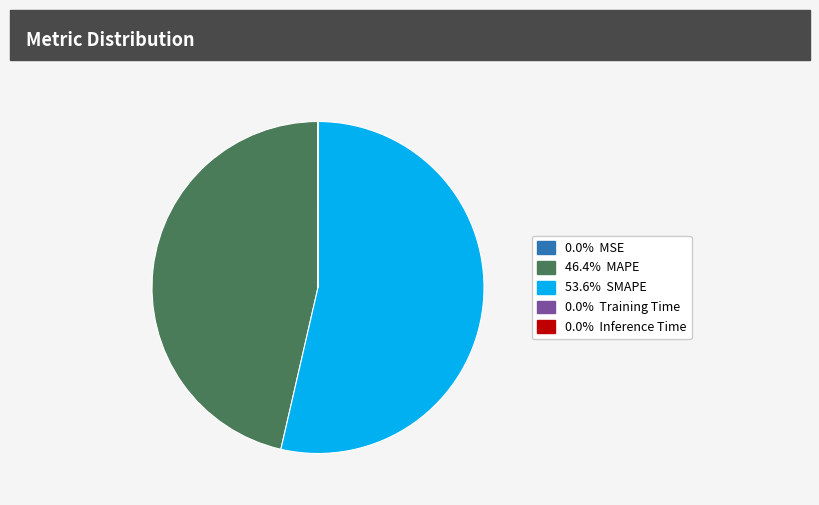

Does any single category account for the majority?

Yes